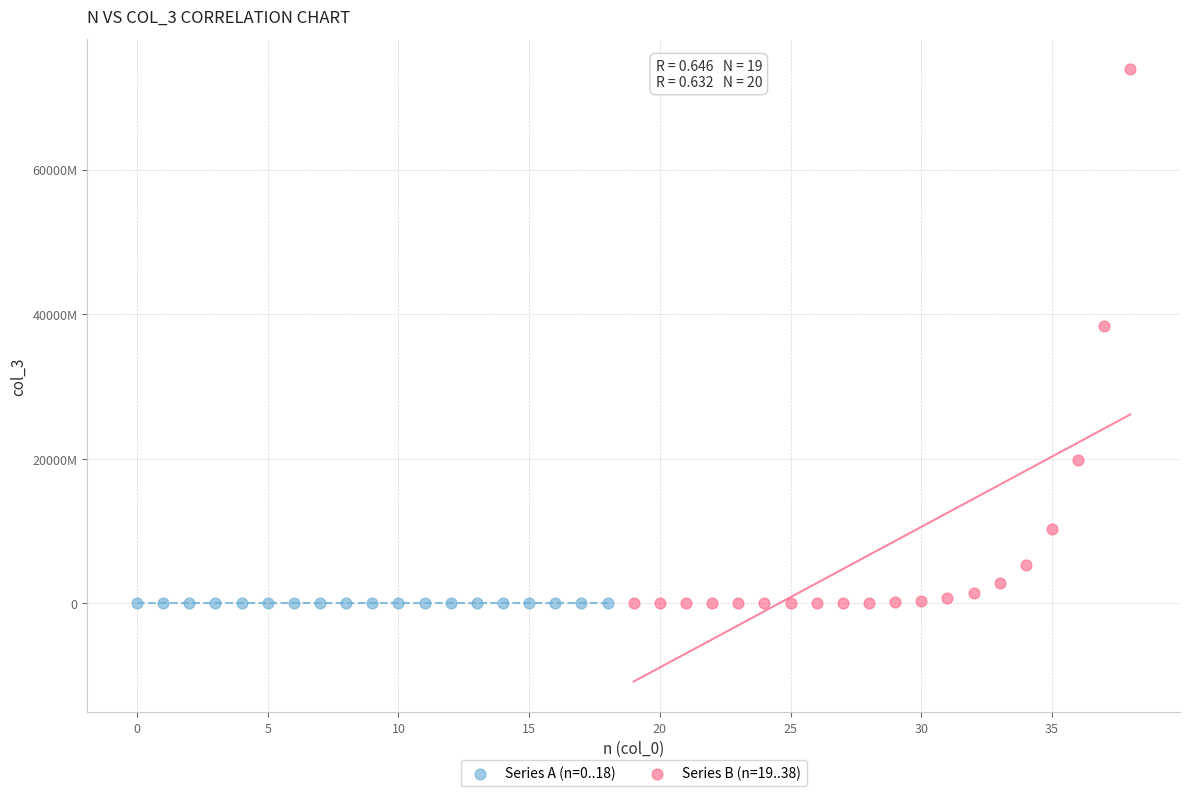

What are all the series names shown in the legend?

Series A (n=0..18), Series B (n=19..38)